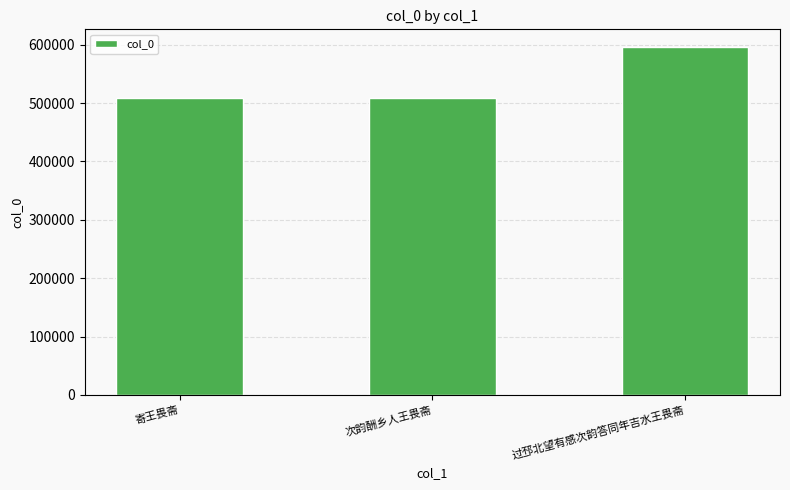

Which category has the highest value across all series?

过邳北望有感次韵答同年吉水王畏斋